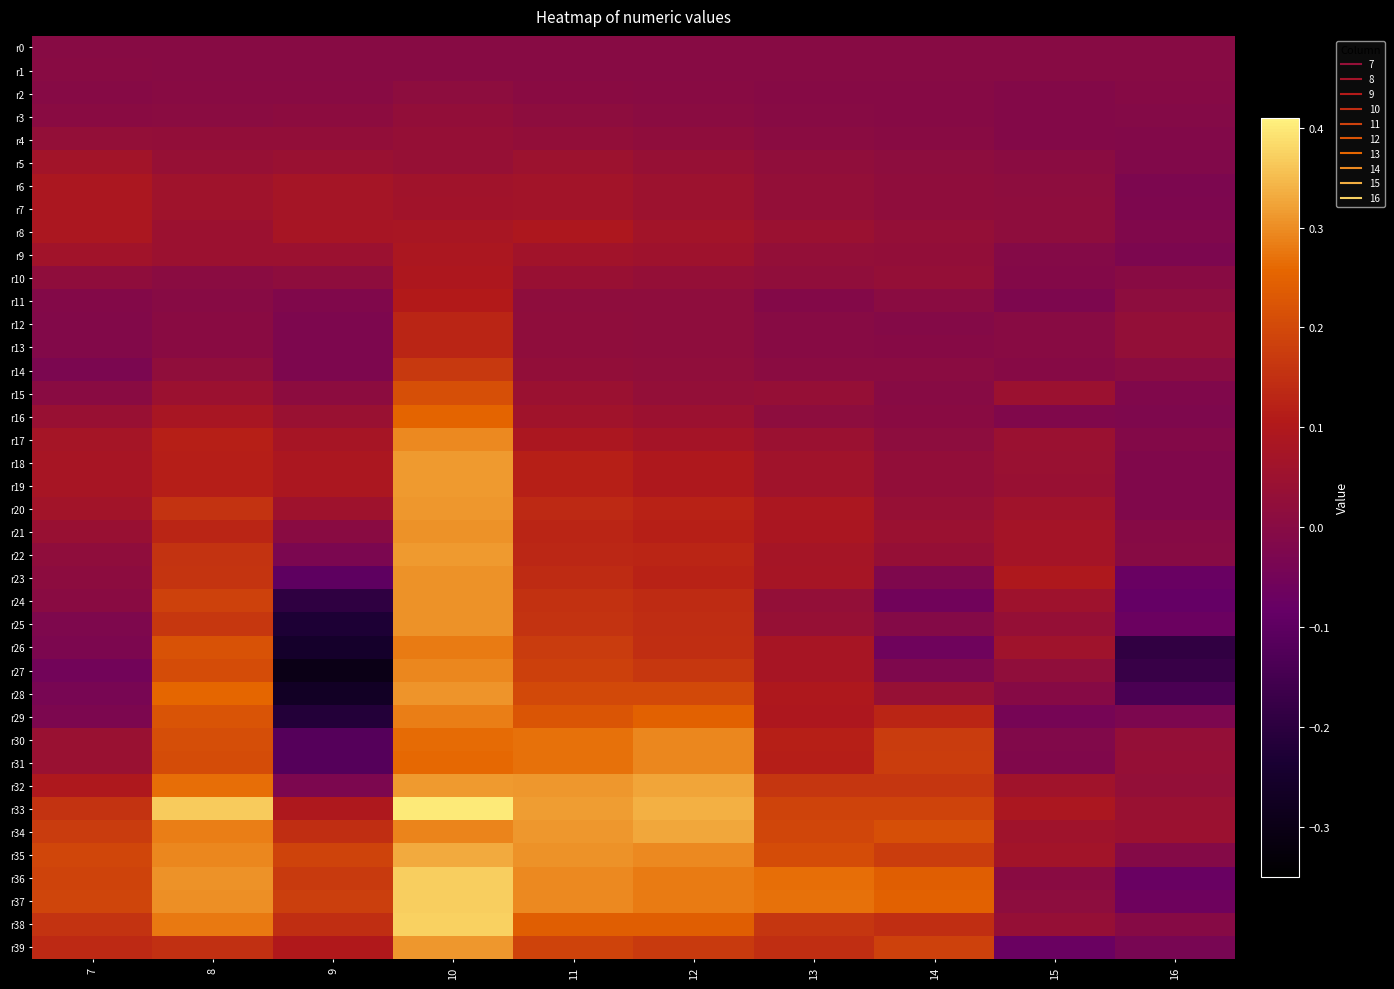

What is the spread (max minus min) of values at 15?

0.2